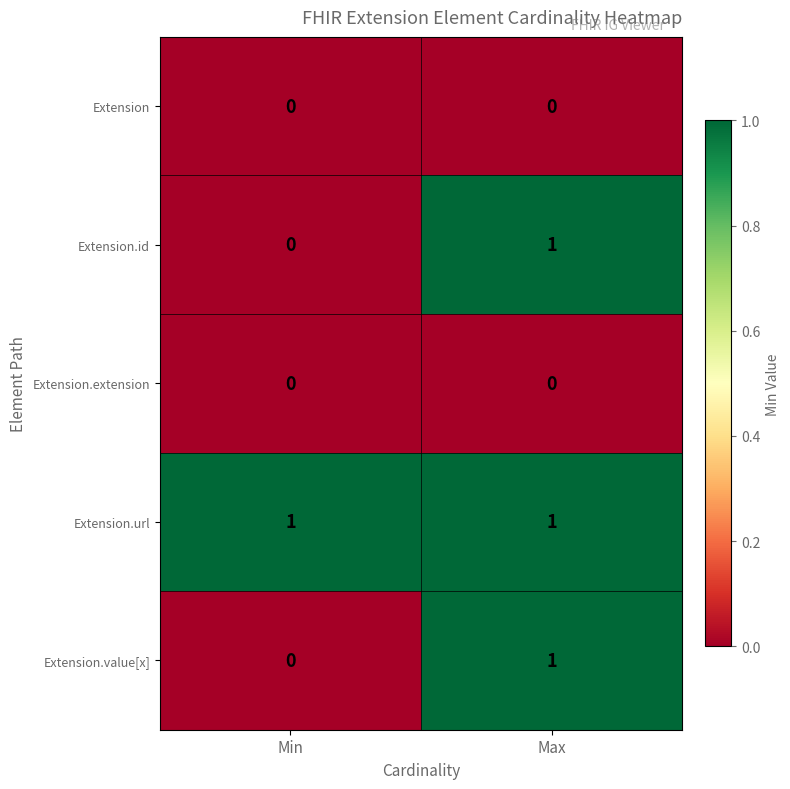

List the labels in order of Extension.value[x] value, smallest first.

Min, Max